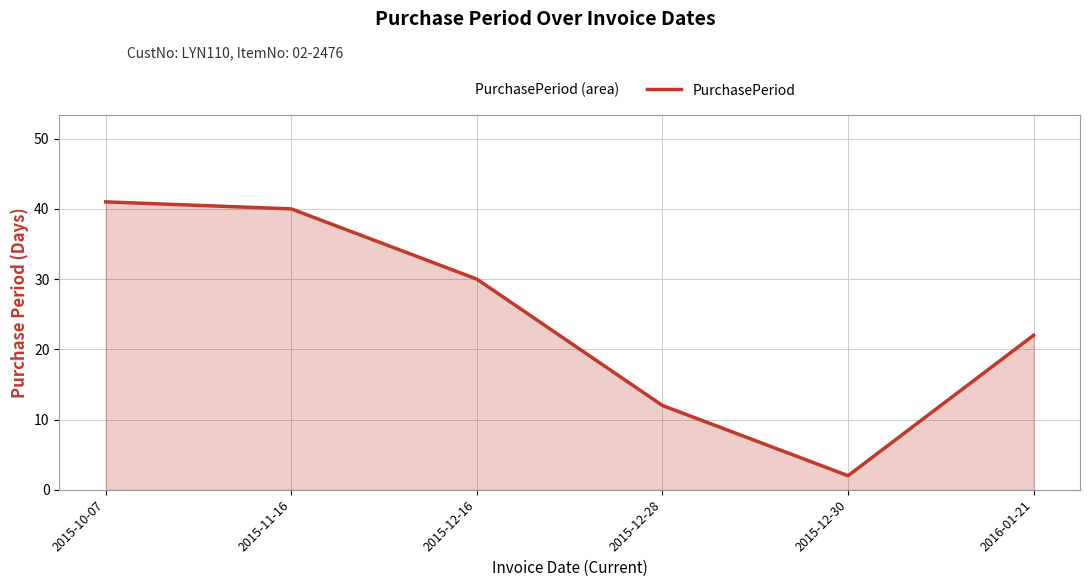

What is the average value?

24